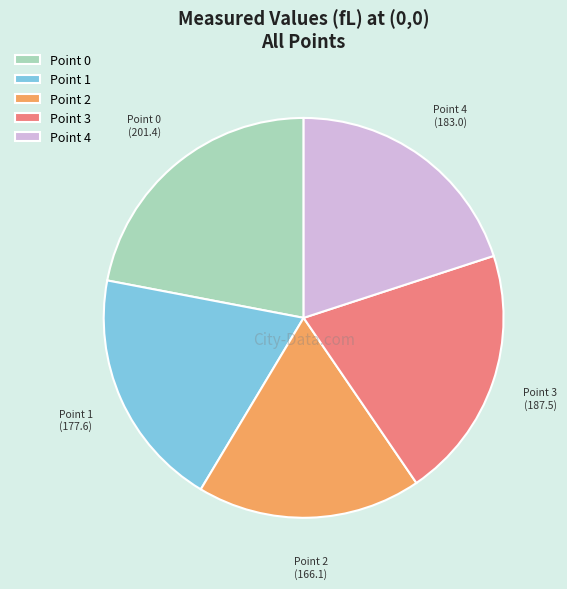

What is the ratio of the value at Point 4 to the value at Point 3?

1.0